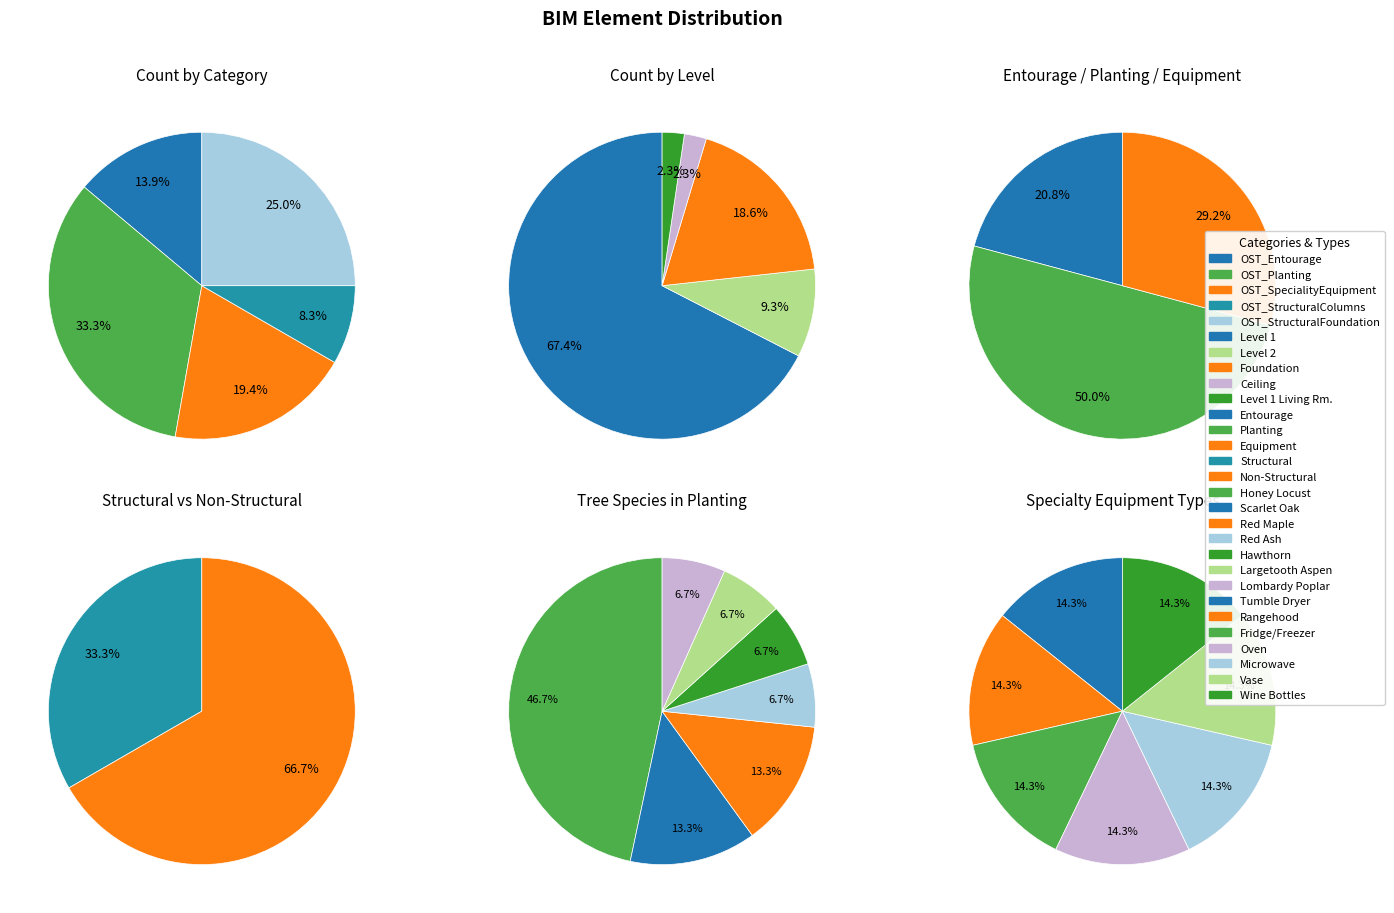

How many segments does this pie chart have?

5